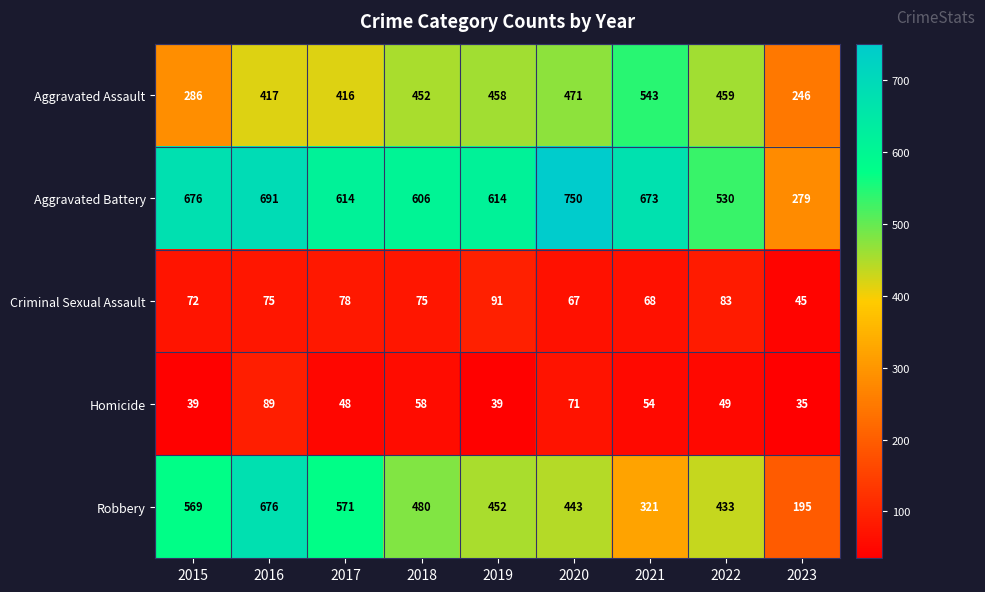

List the series in order of their peak value, highest first.

Aggravated Battery, Robbery, Aggravated Assault, Criminal Sexual Assault, Homicide